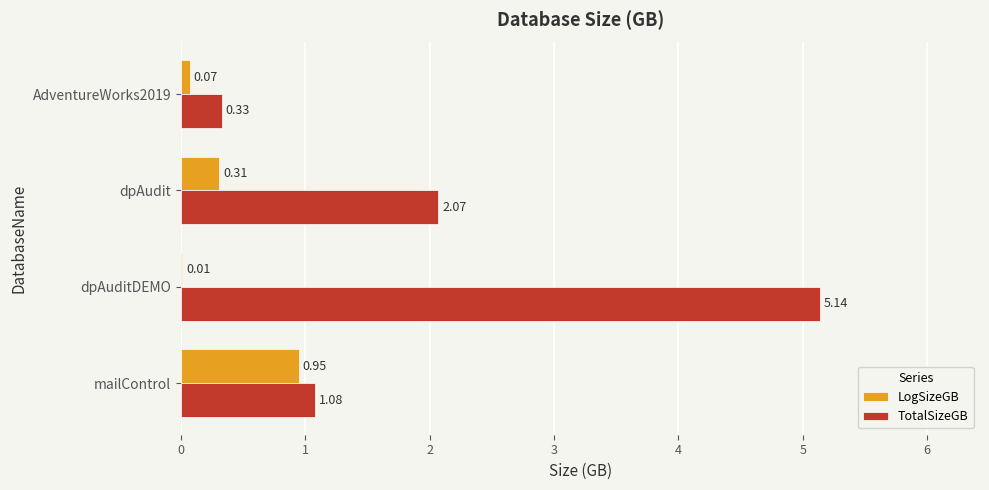

What is the total value across all series at mailControl?

2.0